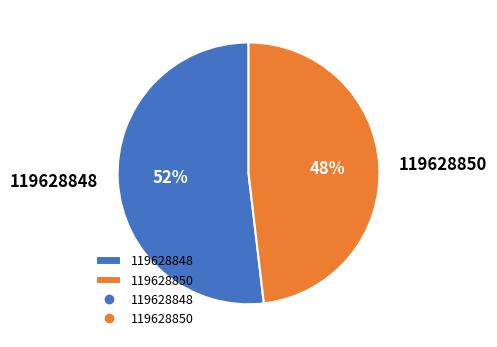

Approximately how many times larger is the value at 119628850 compared to 119628848?

0.9